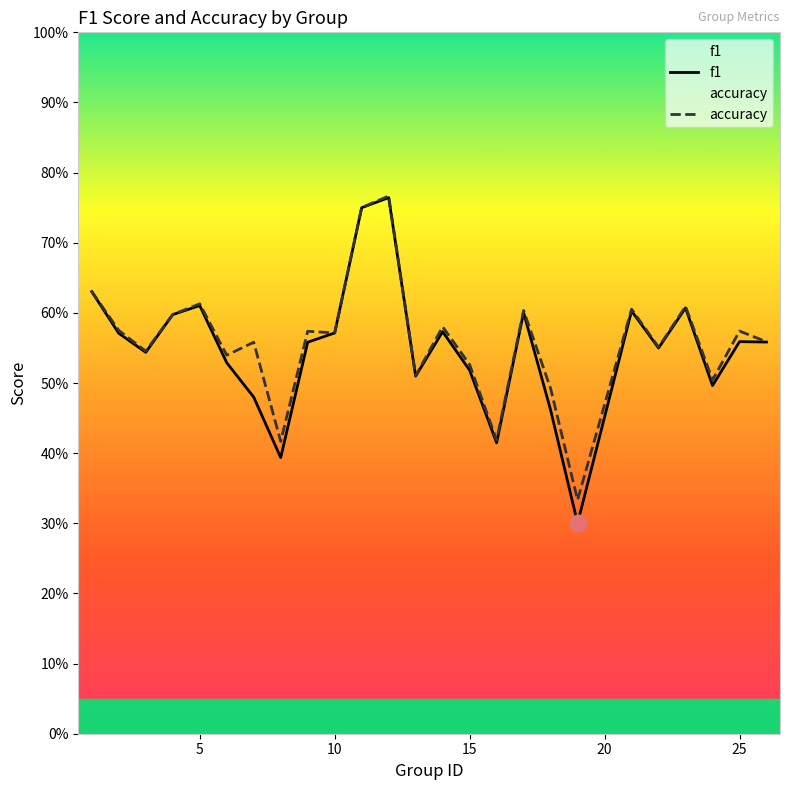

True or false: f1 and accuracy cross at least once.

False